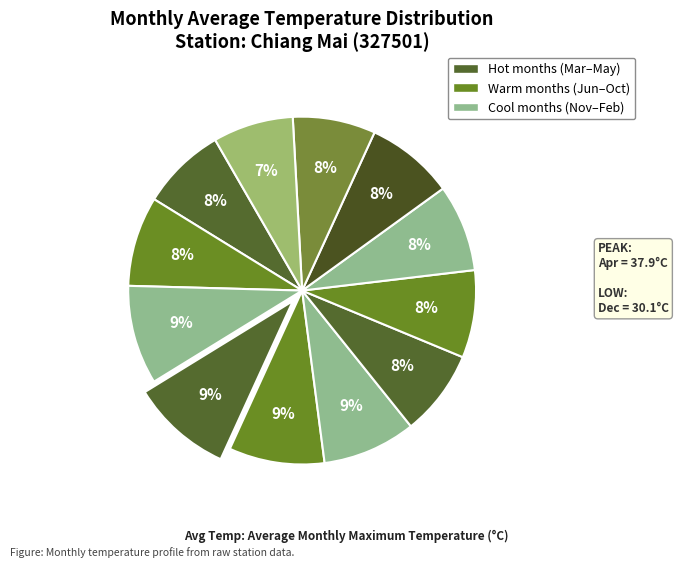

How many segments does this pie chart have?

12